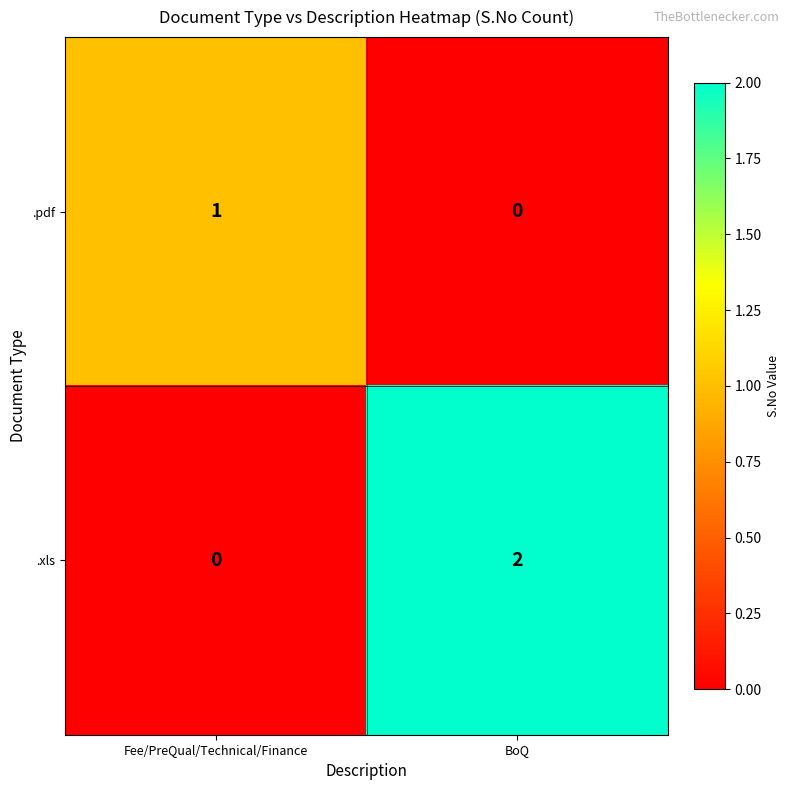

At which category is the sum across all series the highest?

BoQ